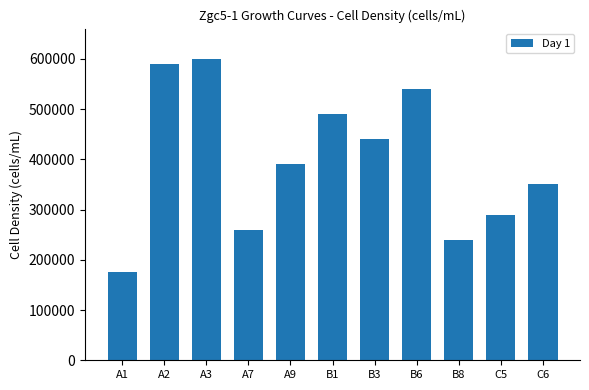

Approximately how many times larger is the value at B8 compared to C6?

0.7